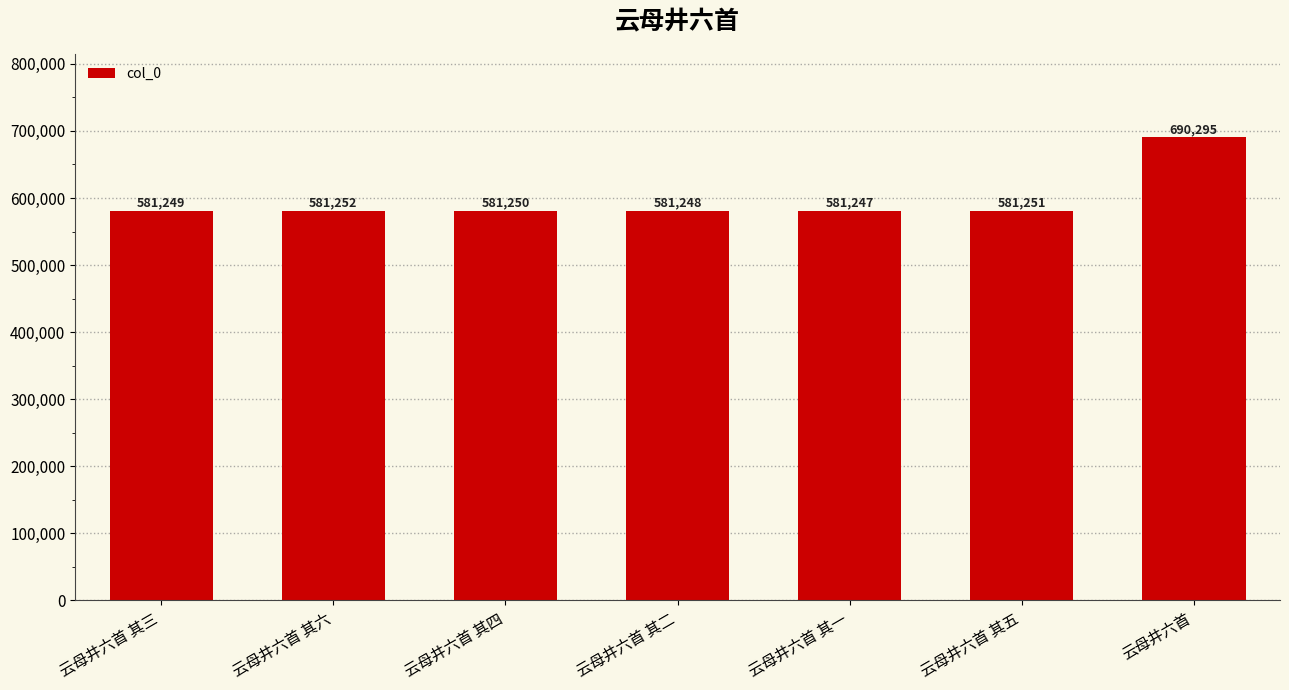

Rank the categories by value from highest to lowest.

云母井六首, 云母井六首 其六, 云母井六首 其五, 云母井六首 其四, 云母井六首 其三, 云母井六首 其二, 云母井六首 其一